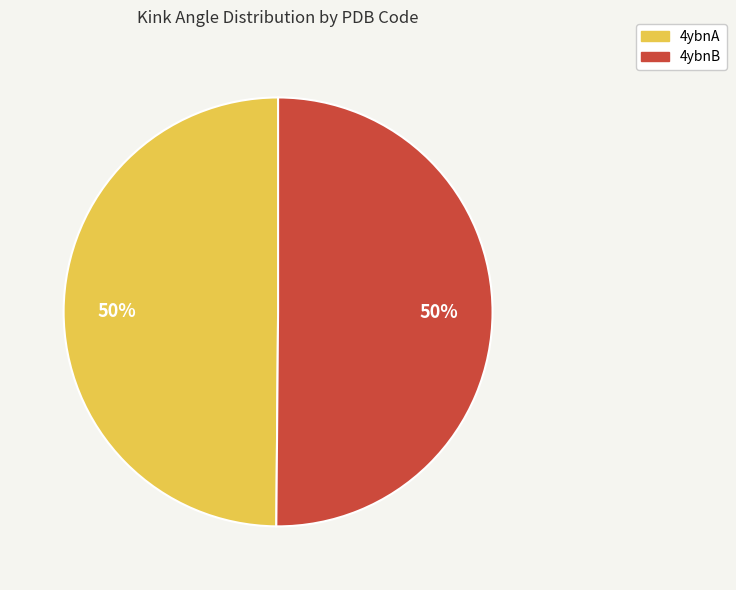

What percentage is the 4ybnA slice, to the nearest percent?

50%